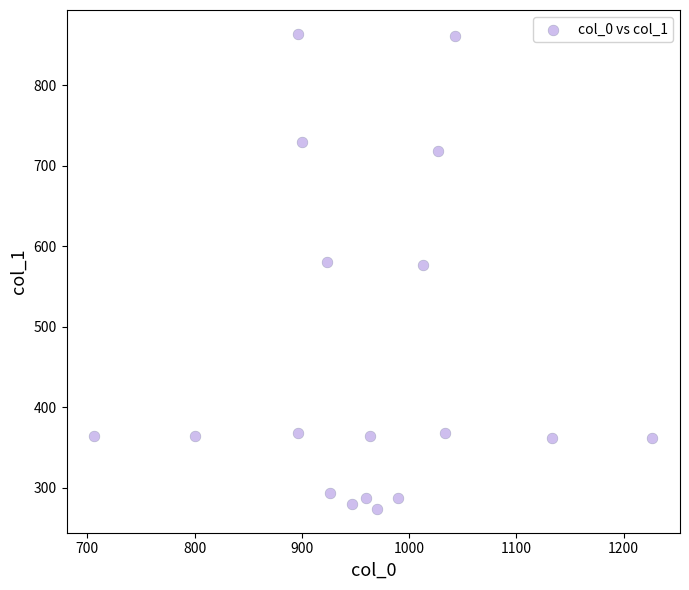

What is the range of Y values (max minus min)?

590.6